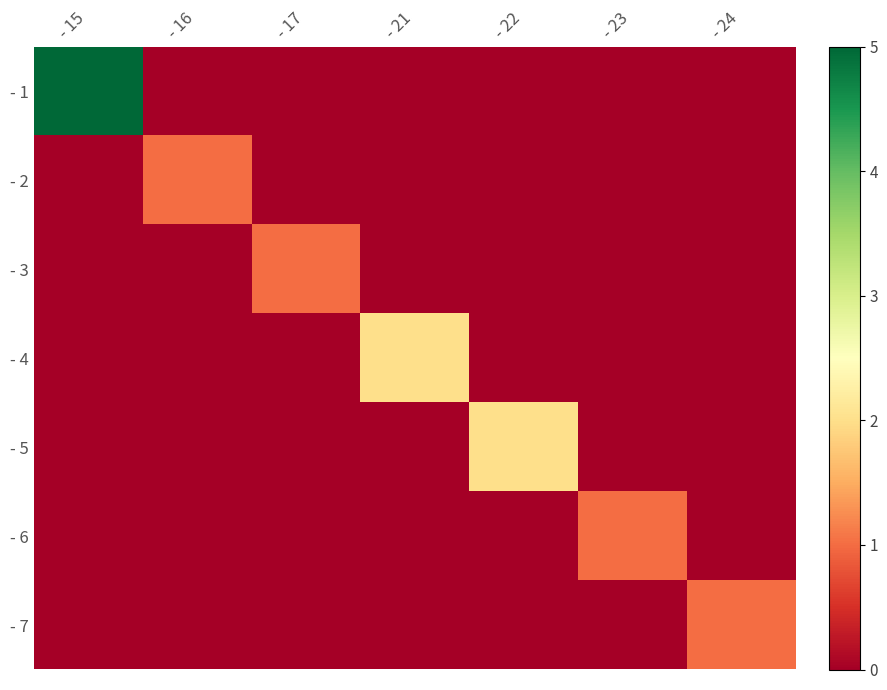

Which series has the largest total across all categories?

- 1